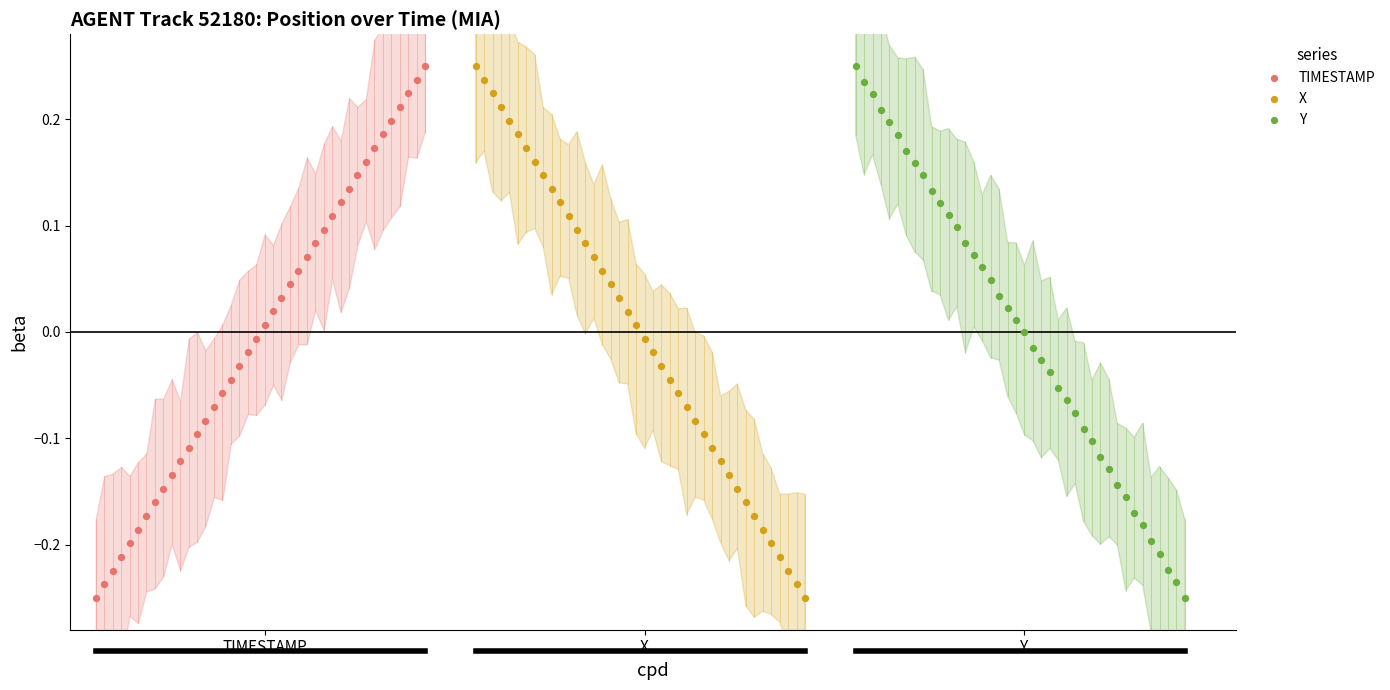

What are all the series names shown in the legend?

TIMESTAMP, X, Y